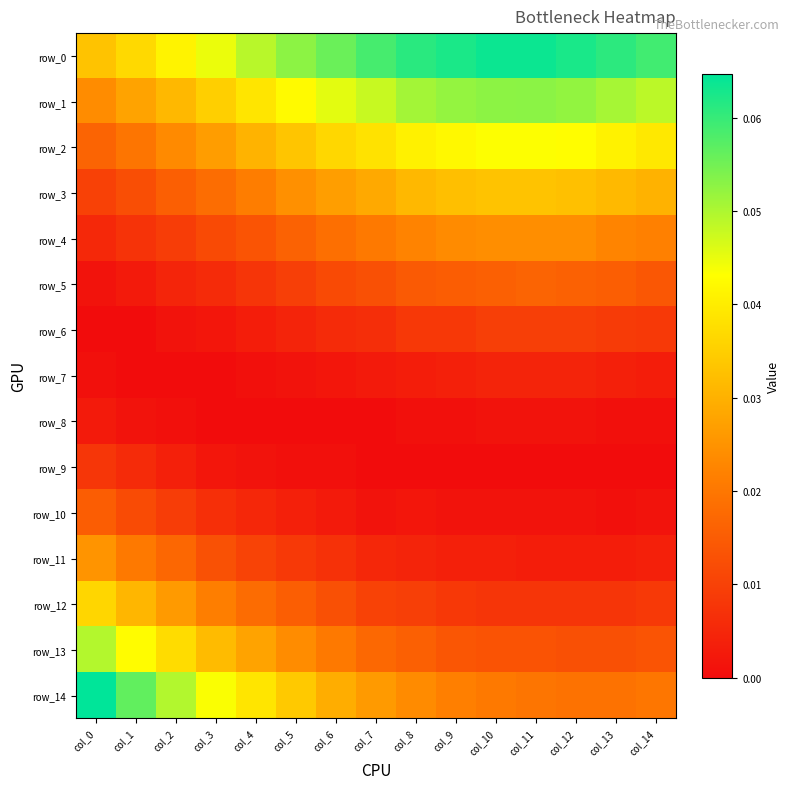

True or false: row_11 has a value of 0.0 at col_4.

False